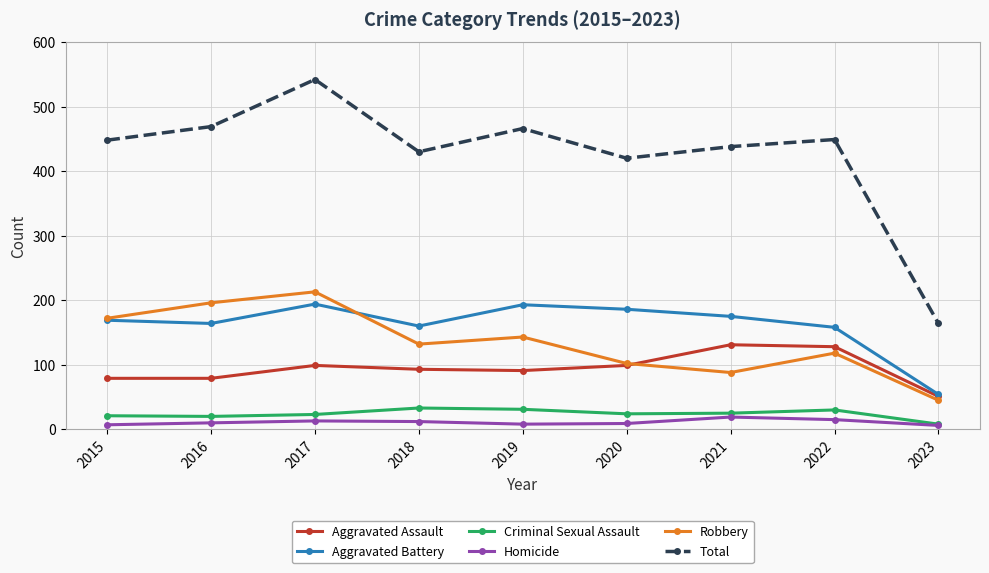

The Aggravated Battery series shows 160 at 2018. True or false?

True